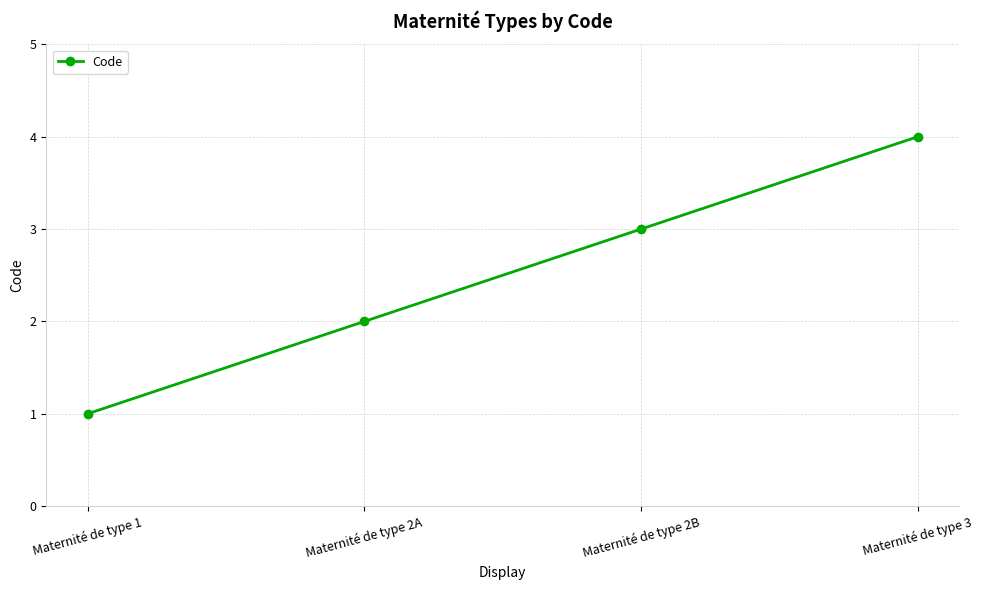

What is the difference between the maximum and minimum values?

3